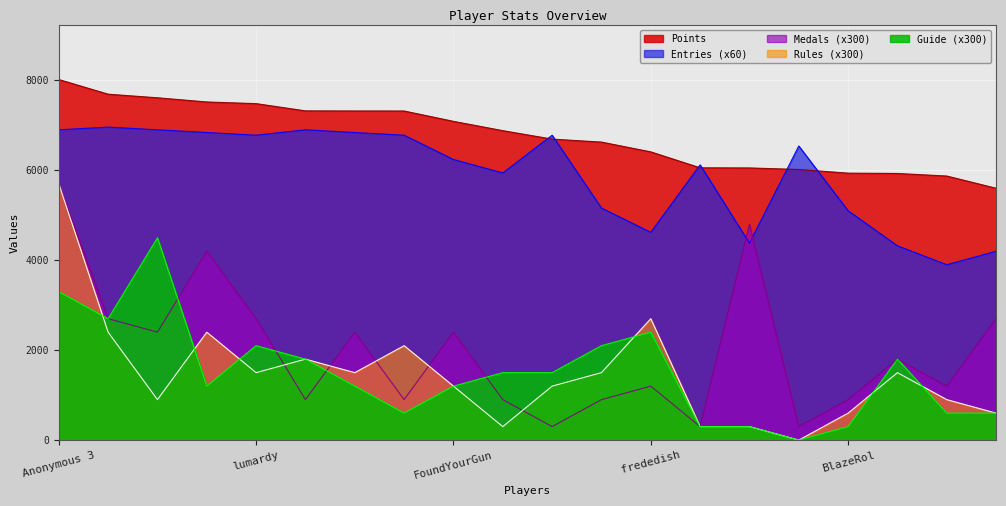

How many lines are shown in the chart?

5